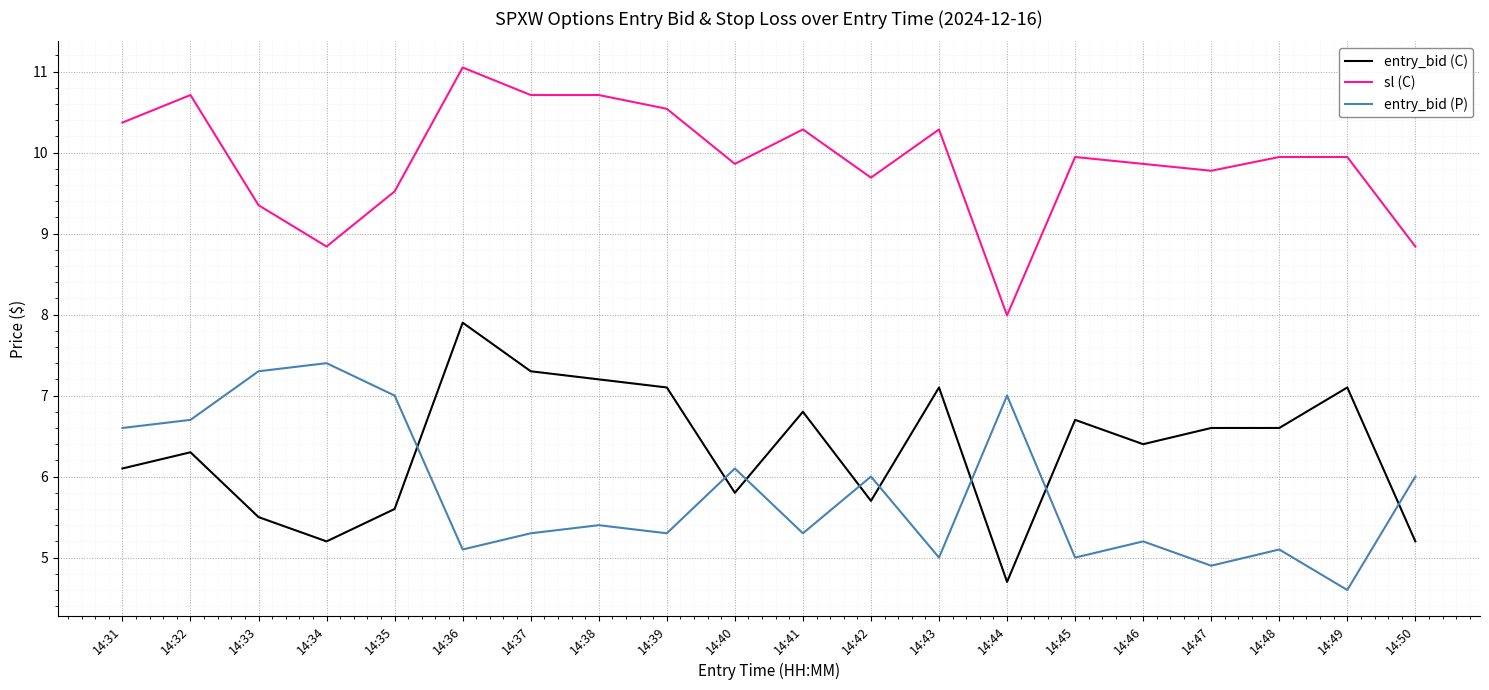

What is the difference between the maximum and minimum values in the entry_bid (P) series?

2.8